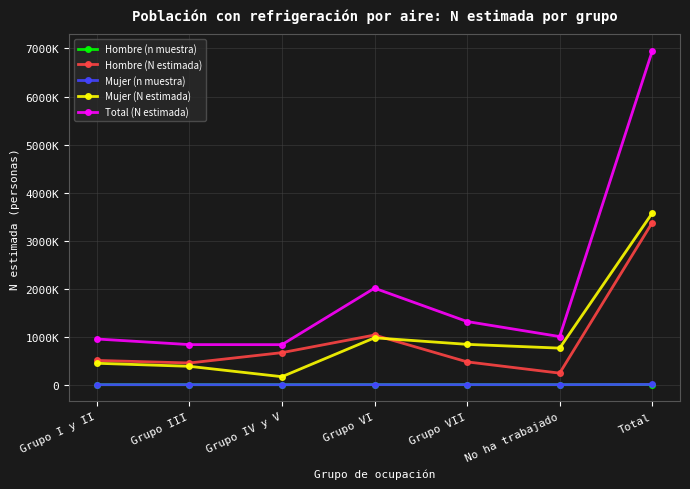

Is this an area chart (filled region under the line)?

No